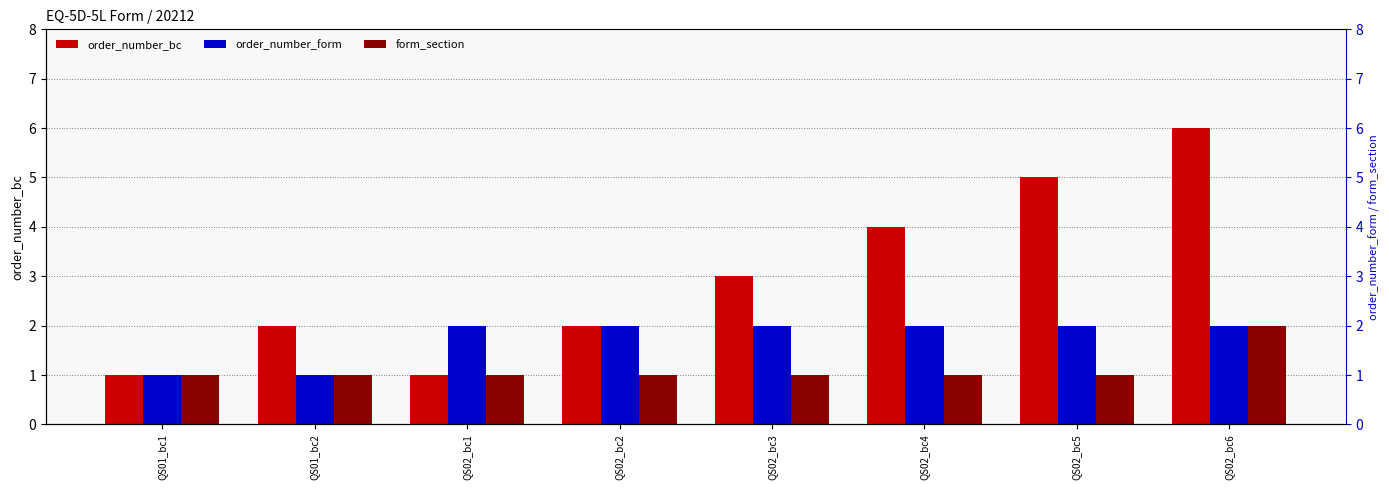

At QS01_bc2, list the series in order from smallest to largest.

order_number_form, form_section, order_number_bc